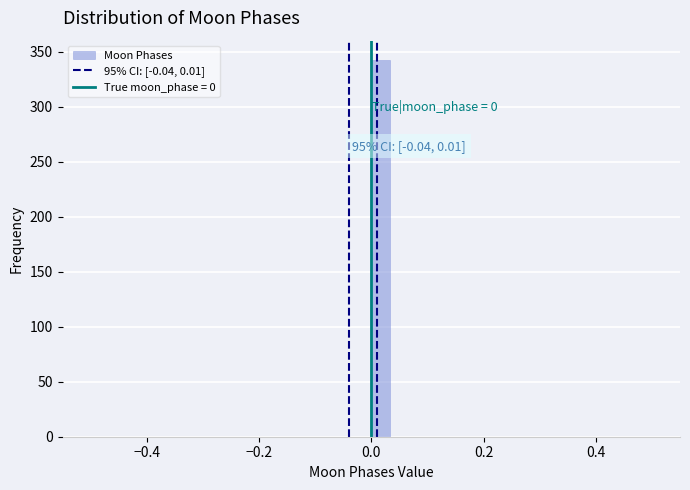

Read against the x-axis, roughly where is the centre of the tallest bar?

0.02